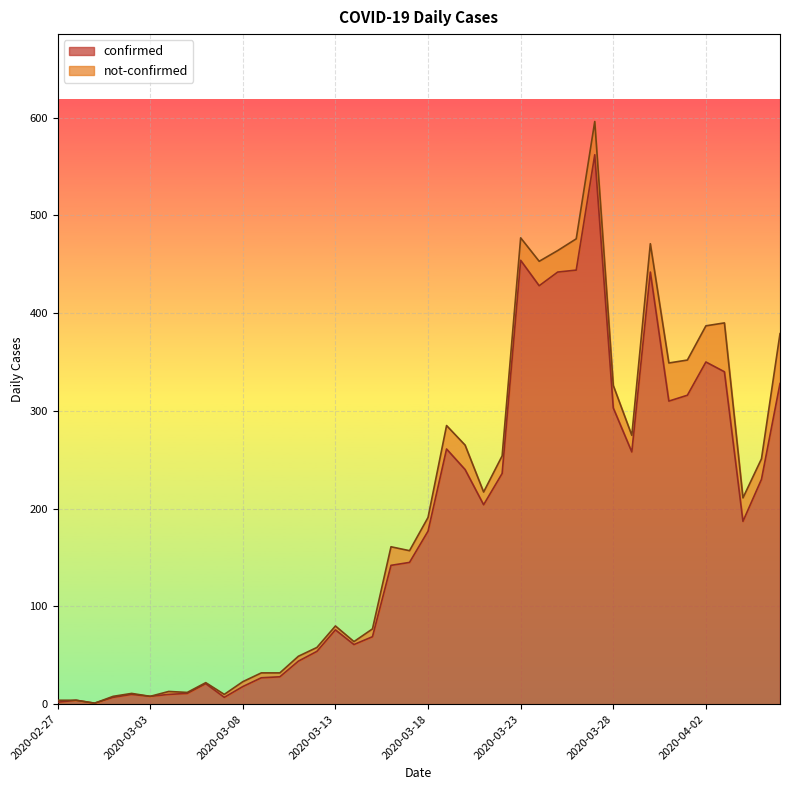

What is the maximum value shown in the chart?

562